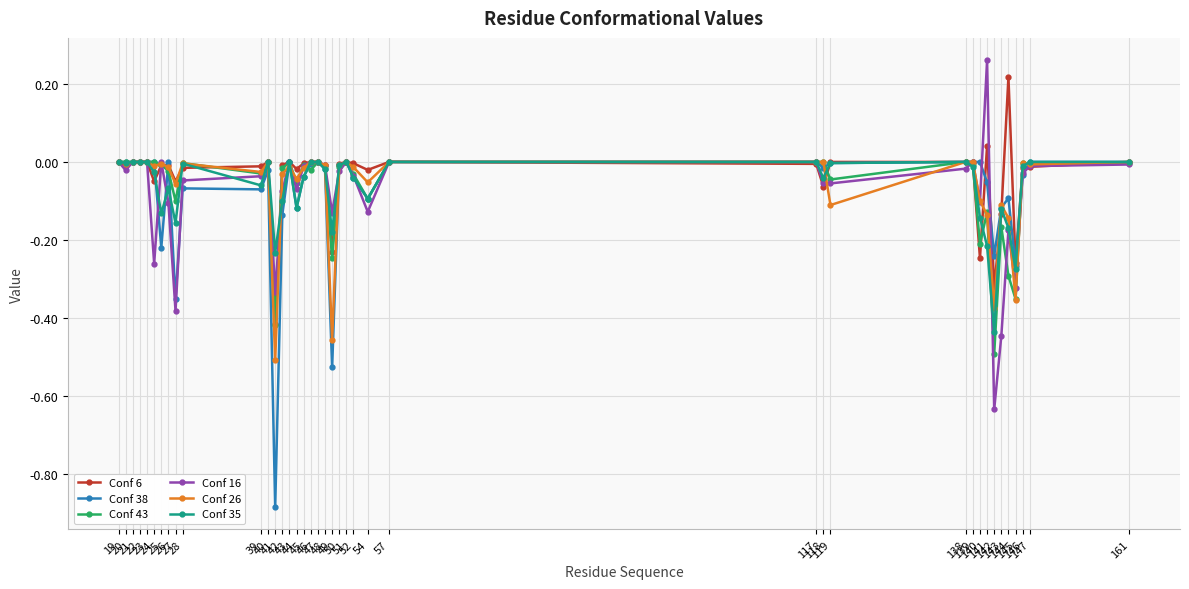

Reading right to left, what are all the values shown in this chart?

Conf 6: 0.0	-0.0	-0.0	-0.3	0.2	-0.1	-0.3	0.0	-0.2	0.0	0.0	0.0	-0.1	-0.0	0.0	-0.0	-0.0	0.0	-0.0	-0.2	-0.0	0.0	0.0	-0.0	-0.0	0.0	-0.0	-0.4	0.0	-0.0	-0.0	-0.0	-0.0	-0.0	-0.1	0.0	0.0	0.0	-0.0	0.0
Conf 38: 0.0	0.0	-0.0	-0.3	-0.1	-0.1	-0.2	-0.1	0.0	0.0	0.0	-0.0	-0.0	0.0	0.0	-0.1	-0.0	0.0	-0.0	-0.5	-0.0	0.0	-0.0	-0.0	-0.1	0.0	-0.1	-0.9	-0.0	-0.1	-0.1	-0.4	0.0	-0.2	0.0	0.0	0.0	0.0	0.0	0.0
Conf 43: -0.0	-0.0	-0.0	-0.4	-0.3	-0.2	-0.5	-0.1	-0.2	-0.0	0.0	-0.0	0.0	0.0	0.0	-0.1	-0.0	0.0	-0.0	-0.2	-0.0	0.0	-0.0	-0.0	-0.1	0.0	-0.0	-0.4	0.0	-0.0	-0.0	-0.1	-0.0	-0.0	0.0	0.0	0.0	0.0	0.0	0.0
Conf 16: -0.0	-0.0	-0.0	-0.3	-0.2	-0.4	-0.6	0.3	-0.1	0.0	-0.0	-0.1	-0.1	0.0	0.0	-0.1	-0.0	0.0	-0.0	-0.1	-0.0	0.0	0.0	-0.0	-0.1	0.0	-0.1	-0.3	0.0	-0.0	-0.0	-0.4	-0.1	0.0	-0.3	0.0	0.0	0.0	-0.0	0.0
Conf 26: 0.0	-0.0	-0.0	-0.4	-0.1	-0.1	-0.4	-0.1	-0.1	0.0	0.0	-0.1	0.0	0.0	0.0	-0.1	-0.0	0.0	-0.0	-0.5	-0.0	0.0	0.0	-0.0	-0.0	-0.0	-0.0	-0.5	0.0	-0.0	-0.0	-0.1	-0.0	-0.0	-0.0	0.0	0.0	0.0	-0.0	0.0
Conf 35: 0.0	0.0	-0.0	-0.3	-0.2	-0.1	-0.4	-0.2	-0.1	-0.0	0.0	-0.0	-0.0	0.0	0.0	-0.1	-0.0	0.0	-0.0	-0.2	-0.0	0.0	0.0	-0.0	-0.1	0.0	-0.1	-0.2	0.0	-0.1	-0.0	-0.2	-0.1	-0.1	-0.0	0.0	0.0	0.0	-0.0	0.0